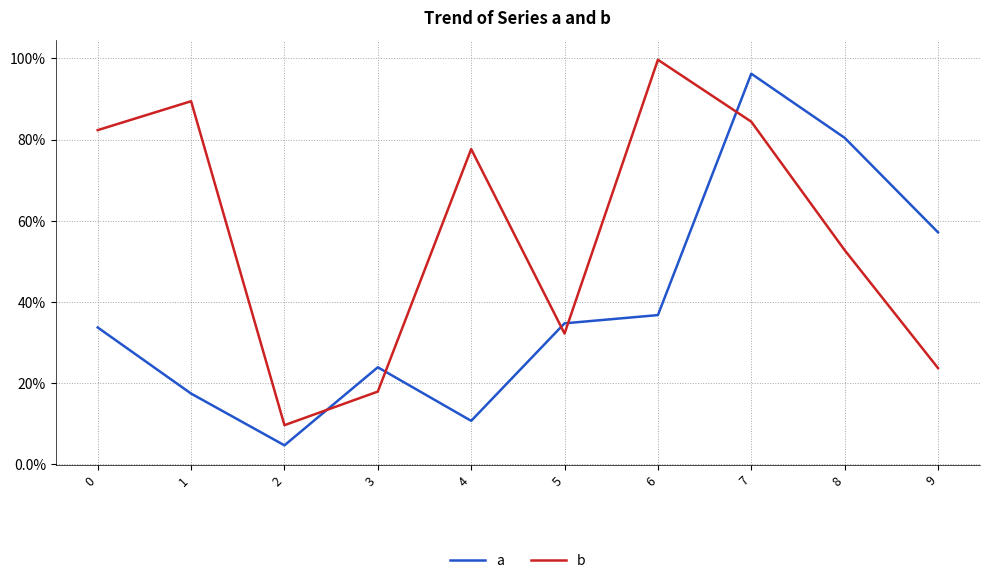

True or false: a and b intersect in this chart.

True